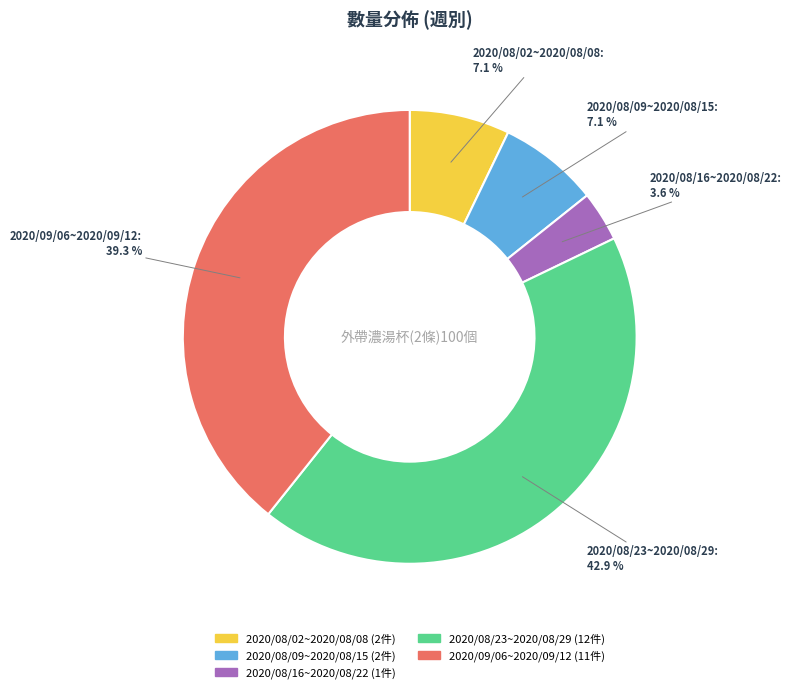

Does any single category account for the majority?

No